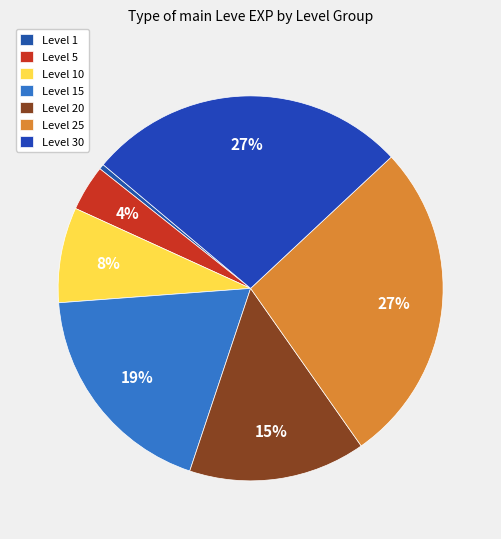

How many segments does this pie chart have?

7